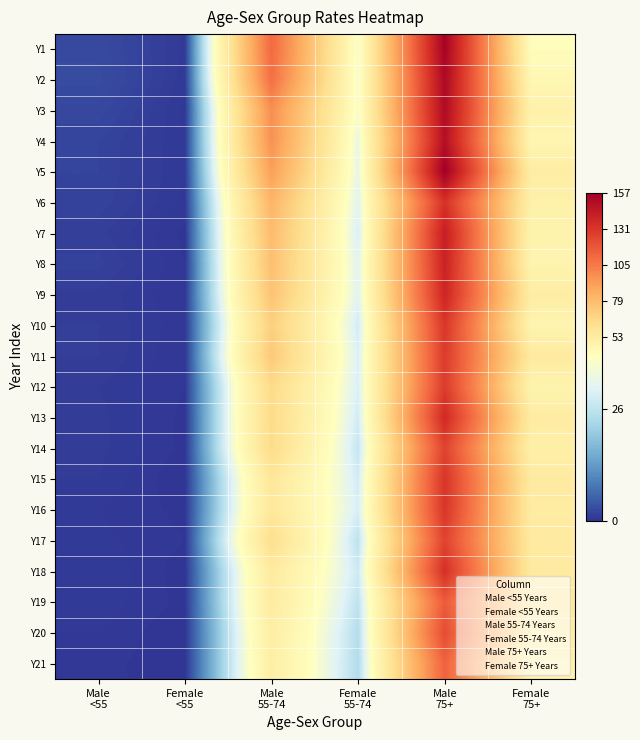

How many series are shown in this chart?

21